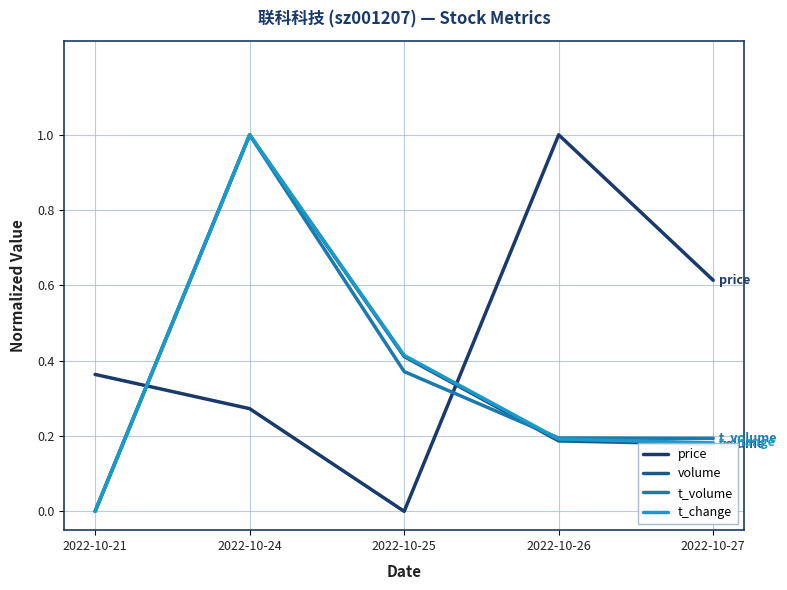

At which label does t_change reach its minimum?

2022-10-21